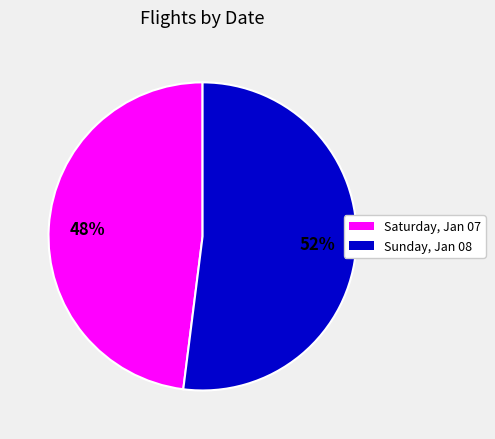

Is it true that Sunday, Jan 08 is 42% of the pie?

False